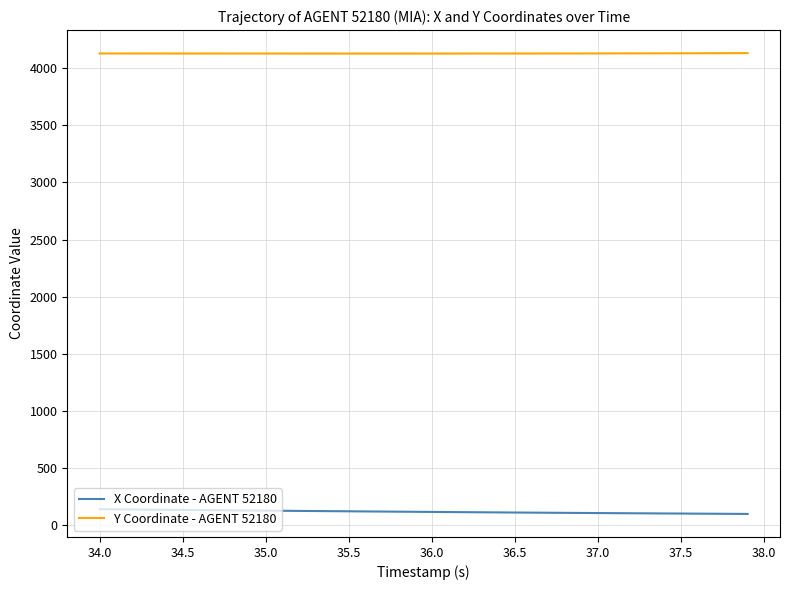

What is the greatest value displayed?

4132.2